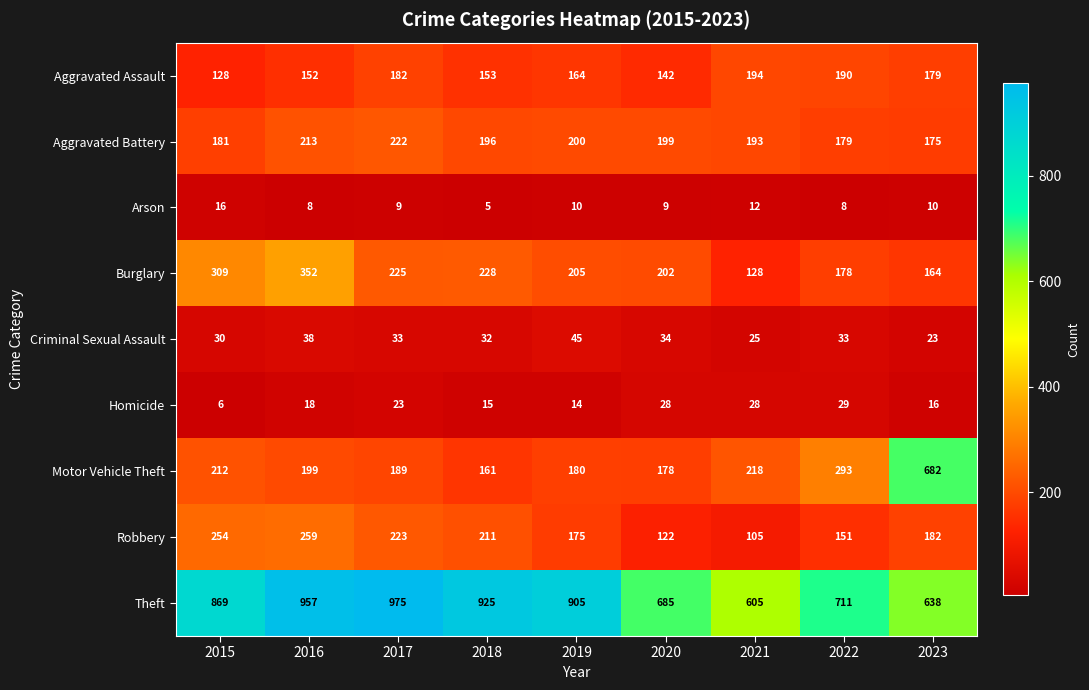

Rank the series at 2022 from highest to lowest value.

Theft, Motor Vehicle Theft, Aggravated Assault, Aggravated Battery, Burglary, Robbery, Criminal Sexual Assault, Homicide, Arson